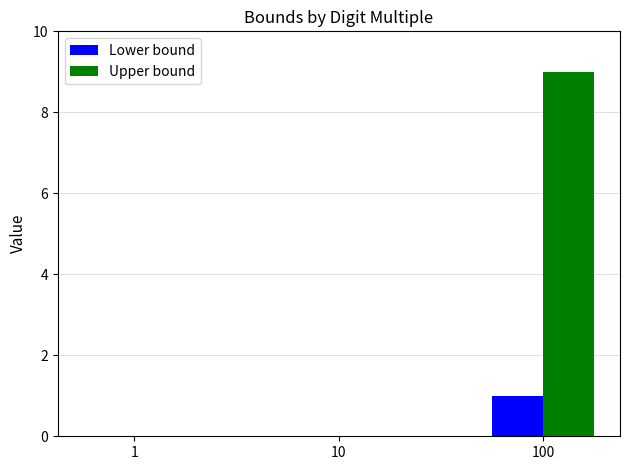

Reading right to left, extract all data points from this chart.

Lower bound: 100=1	10=0	1=0
Upper bound: 100=9	10=0	1=0